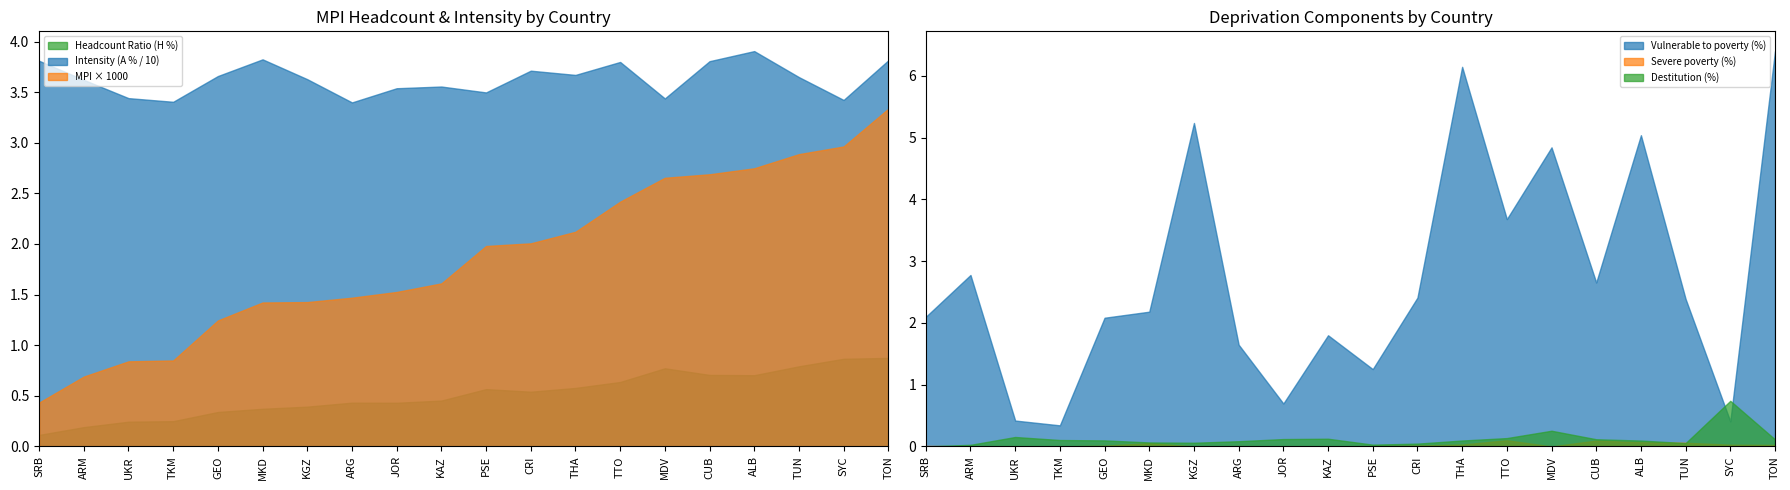

Reading right to left, what are all the values shown in this chart?

MPI (H x A): 0.0	0.0	0.0	0.0	0.0	0.0	0.0	0.0	0.0	0.0	0.0	0.0	0.0	0.0	0.0	0.0	0.0	0.0	0.0	0.0
Headcount Ratio (H %): 0.9	0.9	0.8	0.7	0.7	0.8	0.6	0.6	0.5	0.6	0.5	0.4	0.4	0.4	0.4	0.3	0.2	0.2	0.2	0.1
Intensity (A %): 38.1	34.2	36.5	39.1	38.1	34.4	38.0	36.7	37.1	35.0	35.6	35.4	34.0	36.3	38.2	36.6	34.0	34.4	36.2	38.1
Vulnerable to poverty (%): 6.4	0.4	2.4	5.0	2.7	4.8	3.7	6.1	2.4	1.3	1.8	0.7	1.6	5.2	2.2	2.1	0.3	0.4	2.8	2.1
Severe poverty (%): 0.0	0.0	0.1	0.1	0.1	0.0	0.1	0.0	0.0	0.0	0.0	0.0	0.0	0.0	0.1	0.0	0.0	0.0	0.0	0.0
Destitution (%): 0.1	0.7	0.1	0.1	0.1	0.3	0.1	0.1	0.0	0.0	0.1	0.1	0.1	0.1	0.1	0.1	0.1	0.2	0.0	0.0